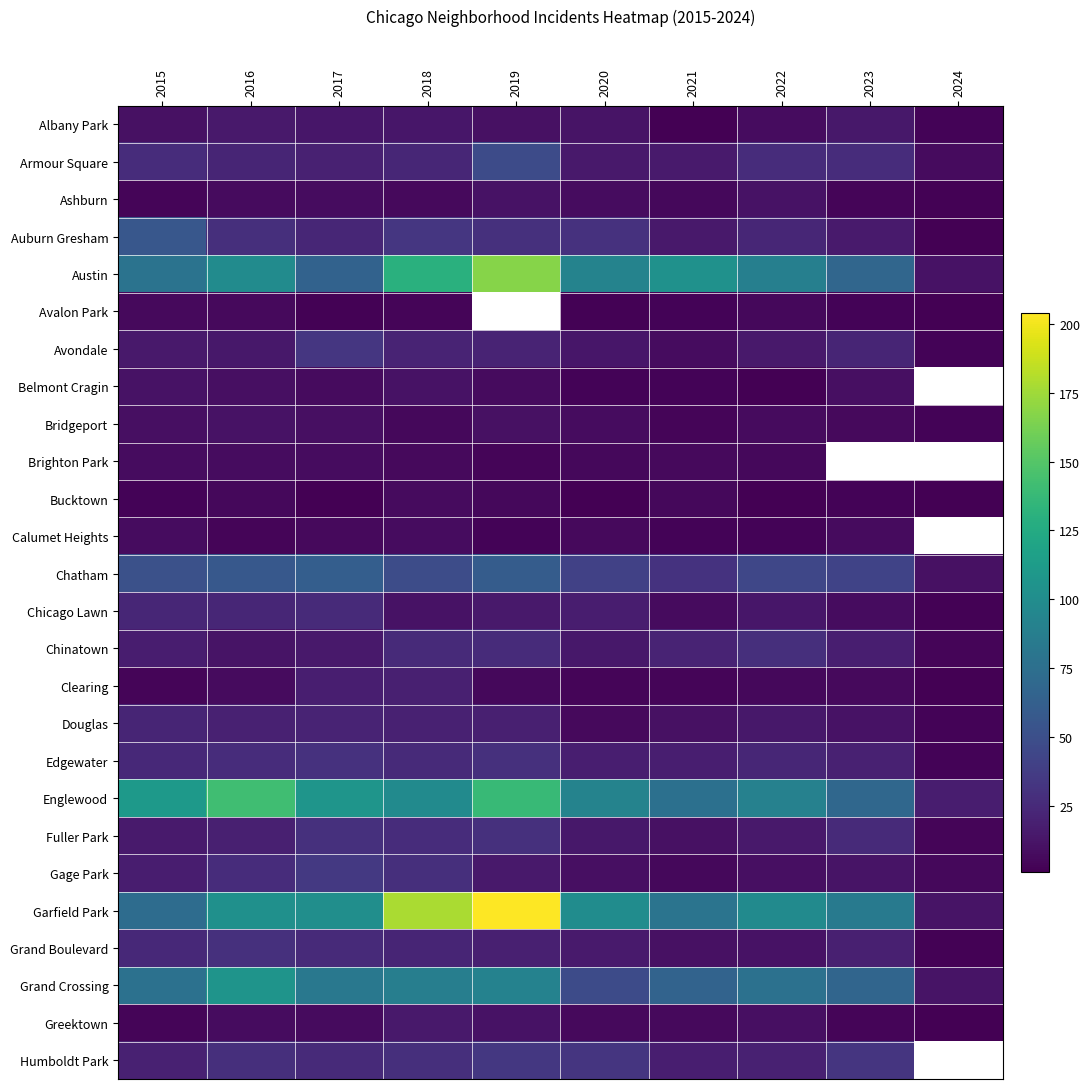

Which series has the largest total across all categories?

Garfield Park